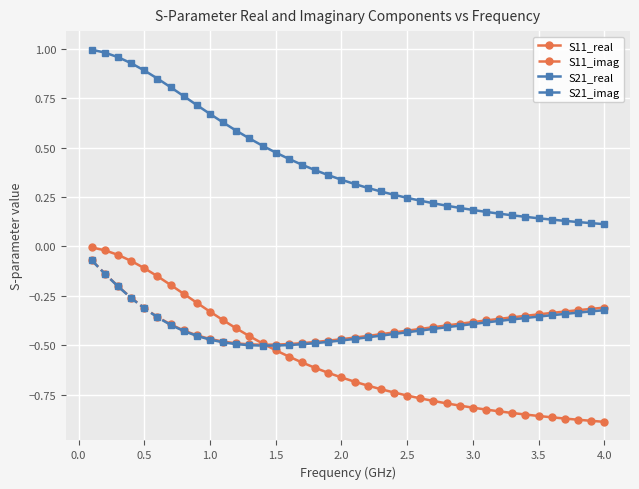

Which series has the largest range (max minus min)?

S21_real